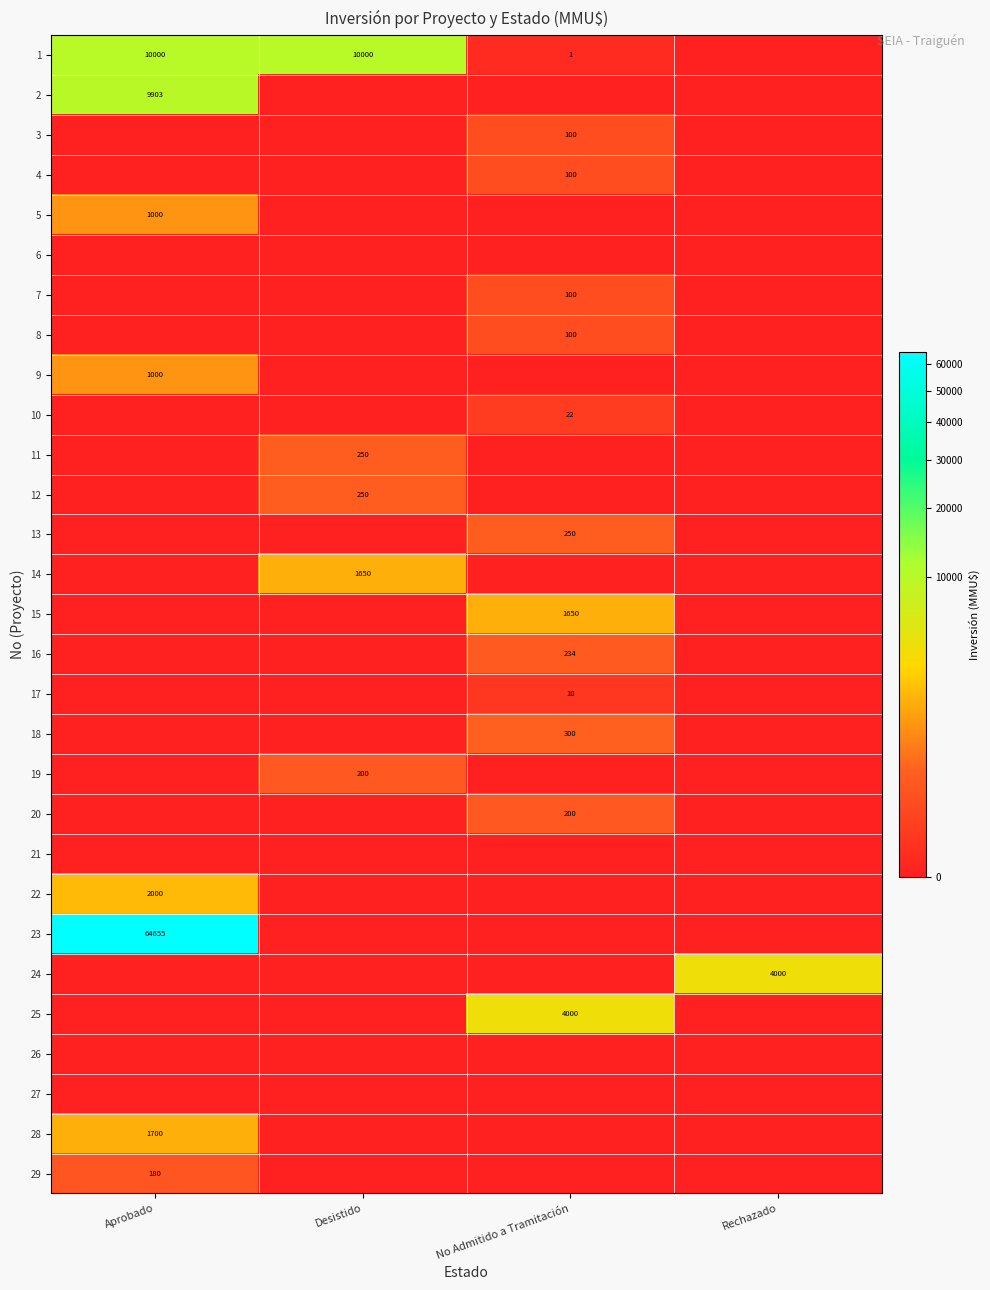

True or false: 5 has a value of 0 at Desistido.

True